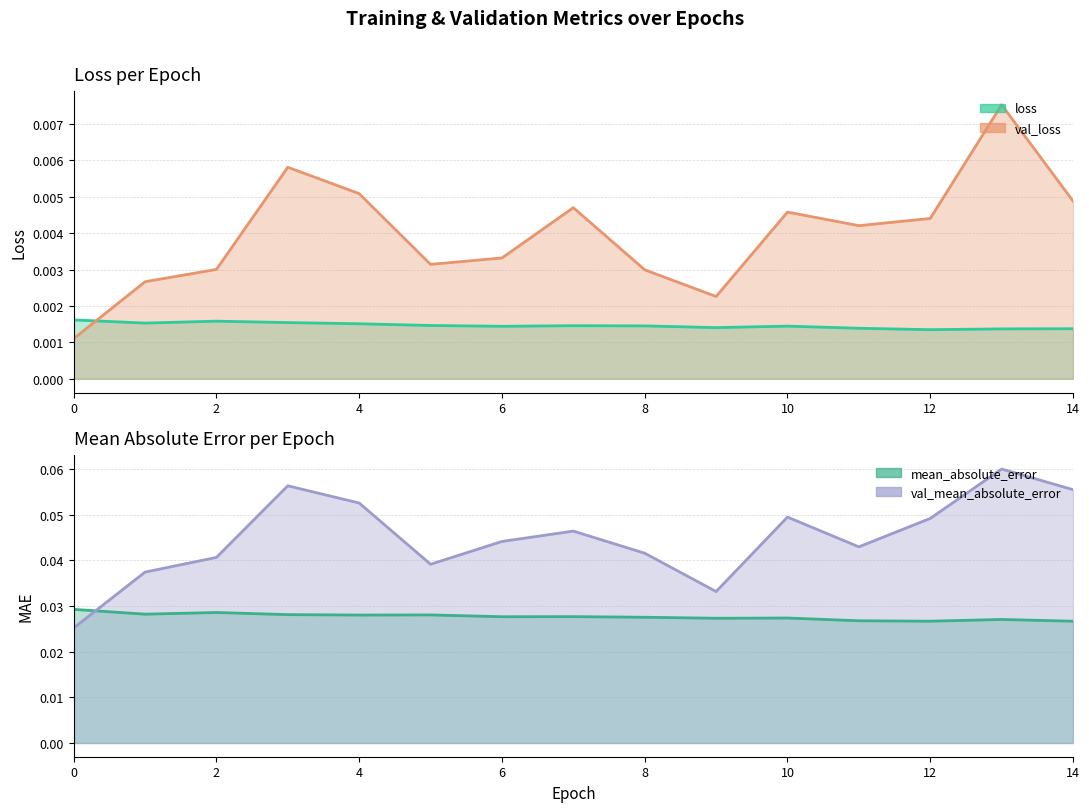

What is the maximum value shown in the chart?

0.1